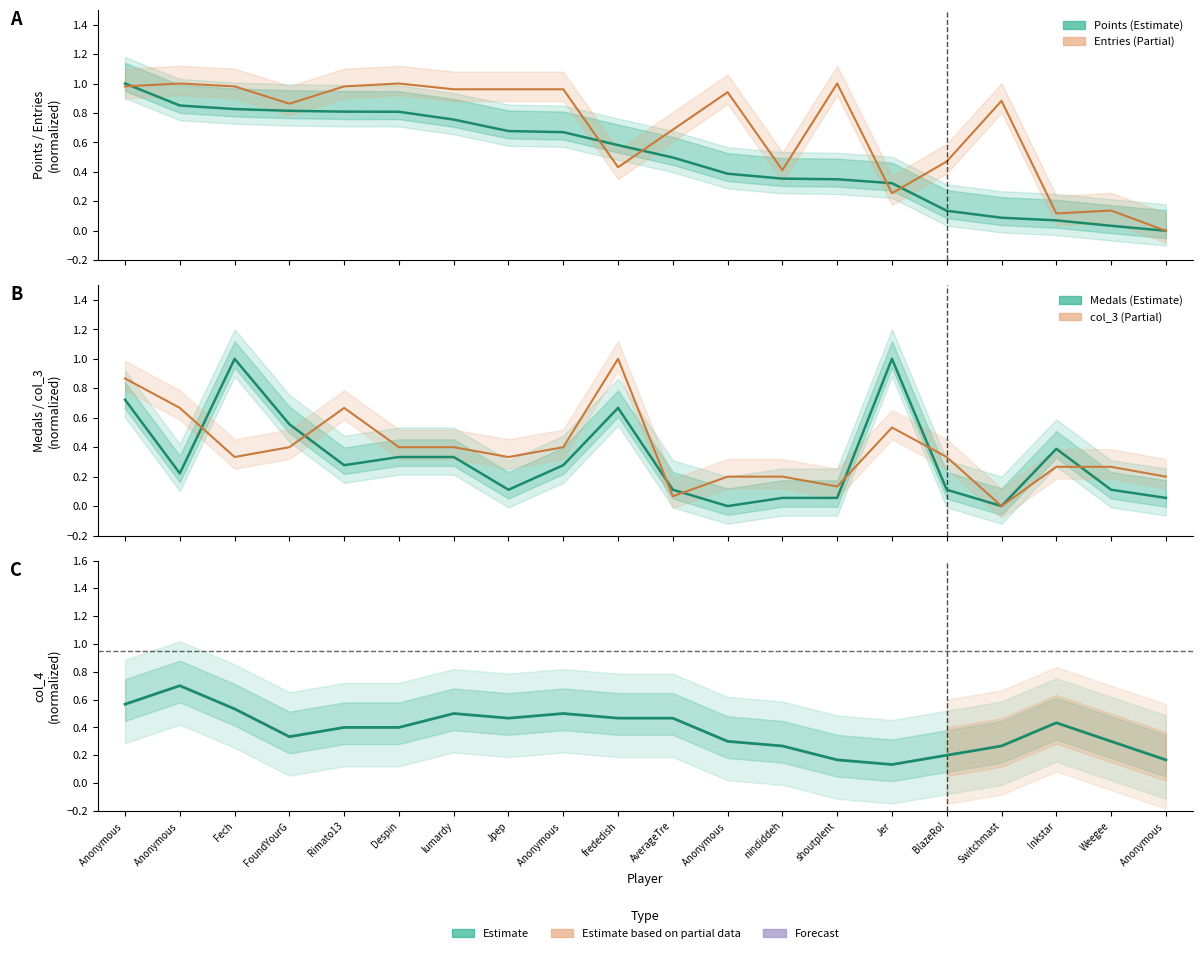

What is the sum of the Entries (norm) values at BlazeRol and Anonymous ?

0.5